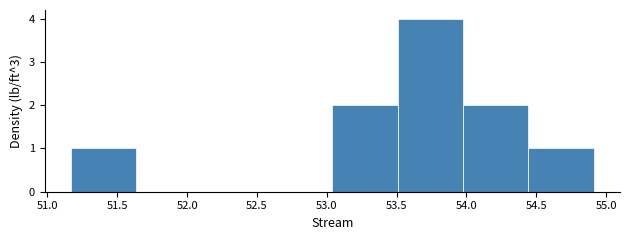

Reading left to right, transcribe this chart: for each bar, give the range it covers on the x-axis and its height. Neither the bar edges nor the heights are printed on the chart, so give them approximately, as read against the axes.

51.15 to 51.65: 1
51.65 to 52.10: 0
52.10 to 52.55: 0
52.55 to 53.05: 0
53.05 to 53.50: 2
53.50 to 54.00: 4
54.00 to 54.45: 2
54.45 to 54.90: 1